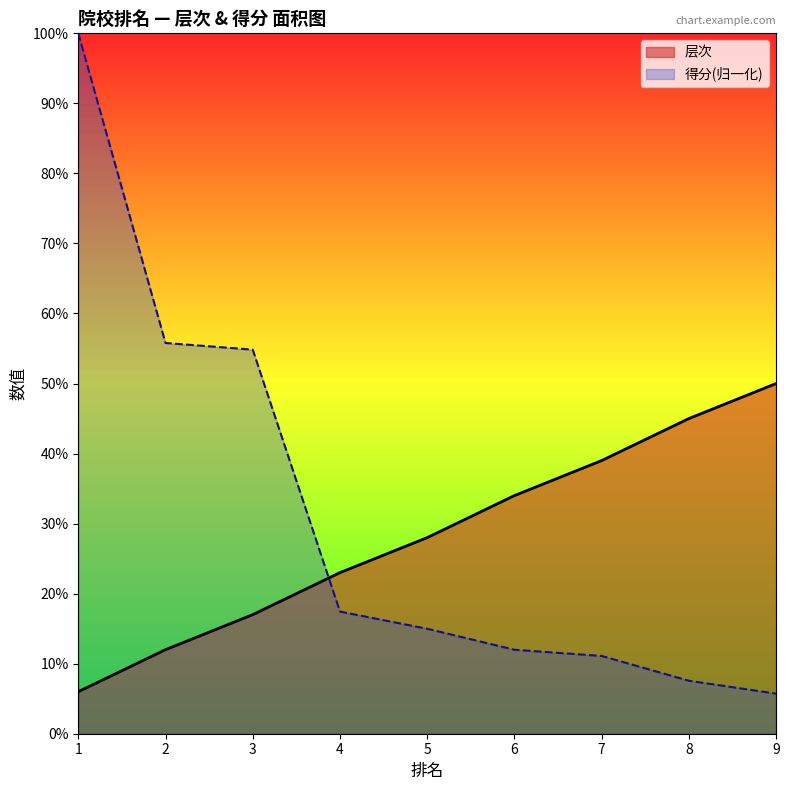

What are all the series names shown in the legend?

层次, 得分(归一化)